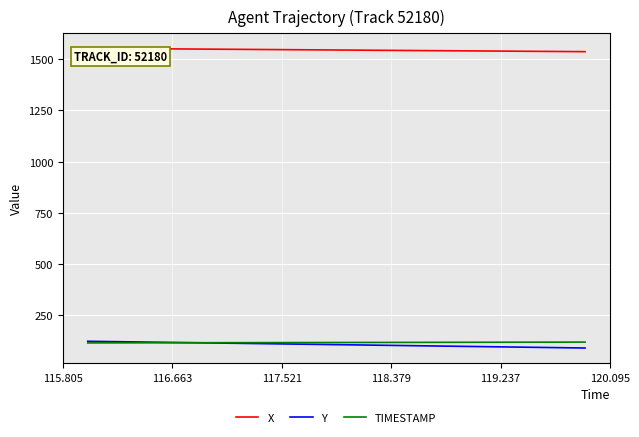

What is the average value of the TIMESTAMP series?

118.0